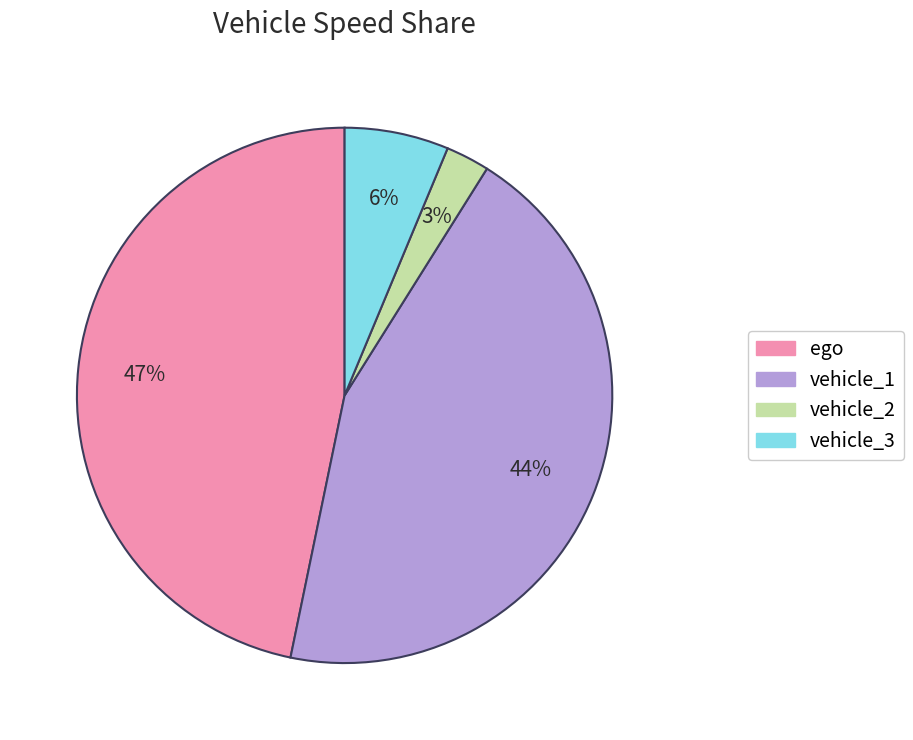

To the nearest percent, what is the difference between the largest and smallest slice percentages?

44%